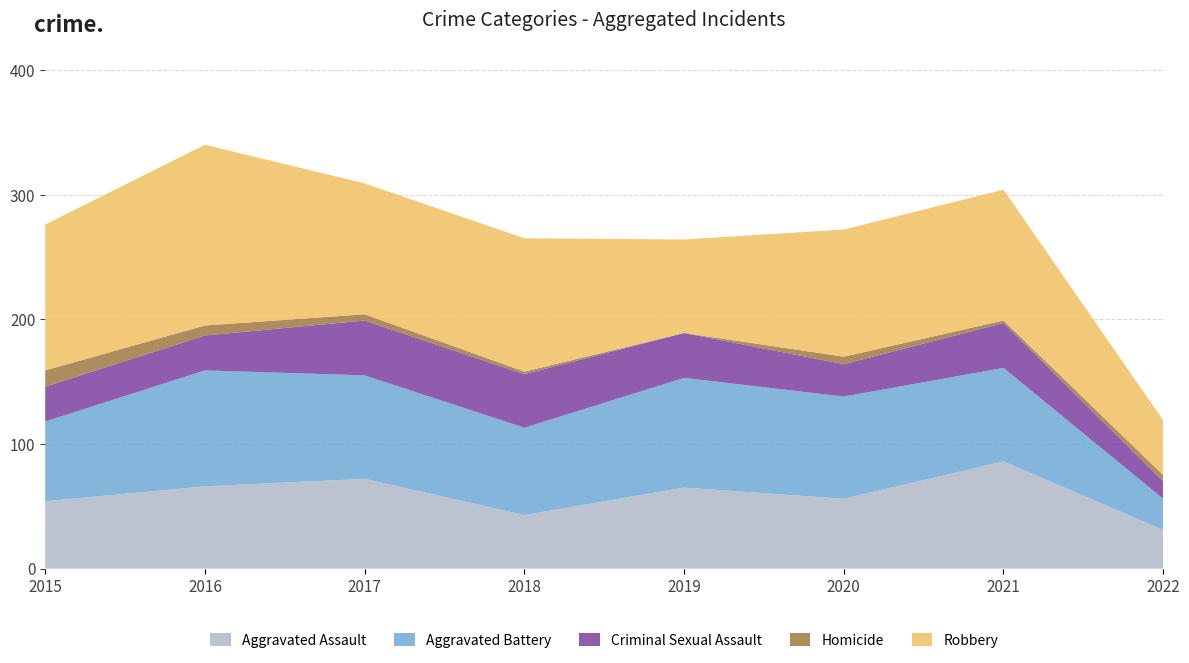

Reading left to right, extract all data points from this chart.

Aggravated Assault: 2015=54	2016=66	2017=72	2018=43	2019=65	2020=56	2021=86	2022=31
Aggravated Battery: 2015=64	2016=93	2017=83	2018=70	2019=88	2020=82	2021=75	2022=25
Criminal Sexual Assault: 2015=28	2016=28	2017=44	2018=43	2019=36	2020=26	2021=36	2022=14
Homicide: 2015=13	2016=8	2017=5	2018=2	2019=0	2020=6	2021=2	2022=5
Robbery: 2015=117	2016=145	2017=105	2018=107	2019=75	2020=102	2021=105	2022=44